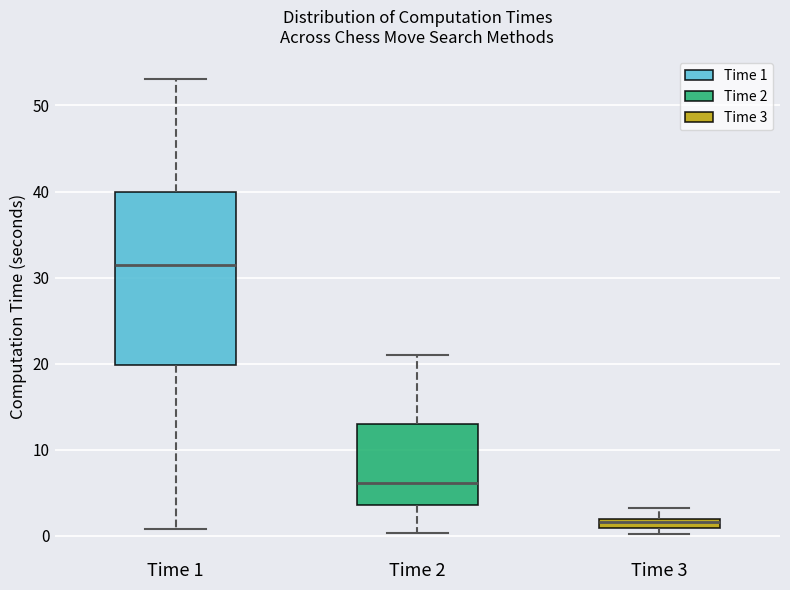

Where is the lower edge of the box for Time 2 on the y-axis? The values are not printed on the chart, so give them approximately, as read against the axis.

4